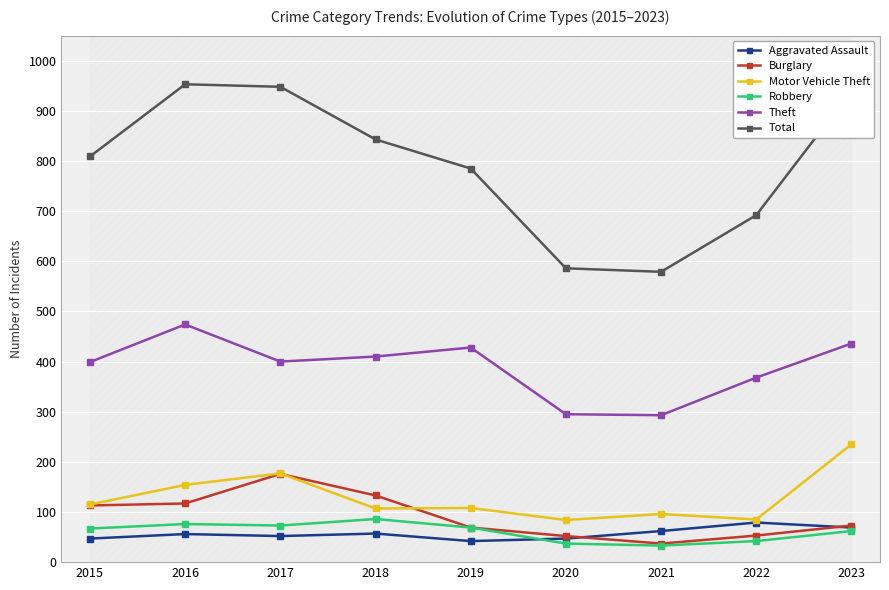

Where is the first local maximum for Robbery?

2016